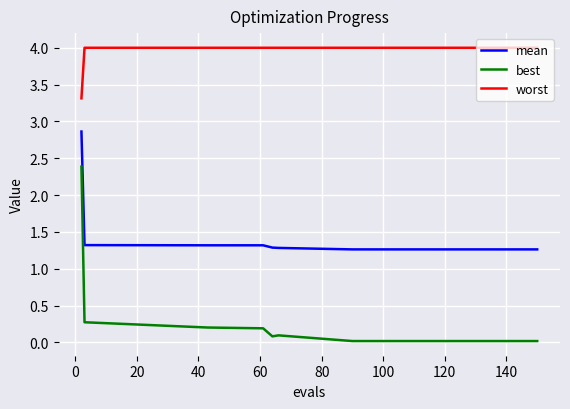

Which series has the largest range (max minus min)?

best